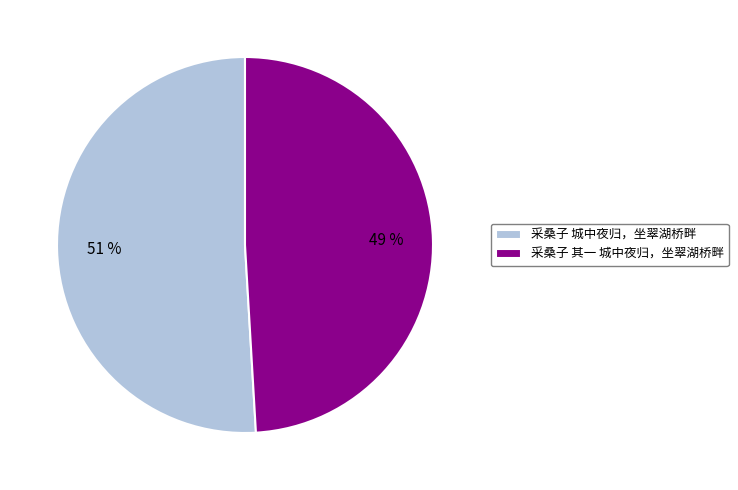

Is the sum of 采桑子 城中夜归，坐翠湖桥畔 and 采桑子 其一 城中夜归，坐翠湖桥畔 greater than half?

Yes